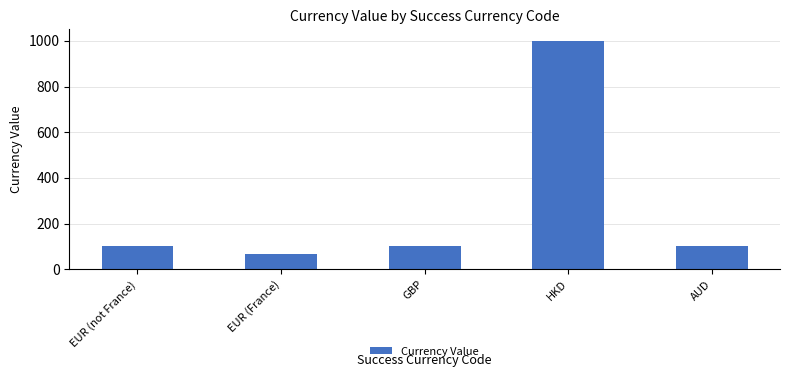

What is the difference between the second highest and minimum values?

35